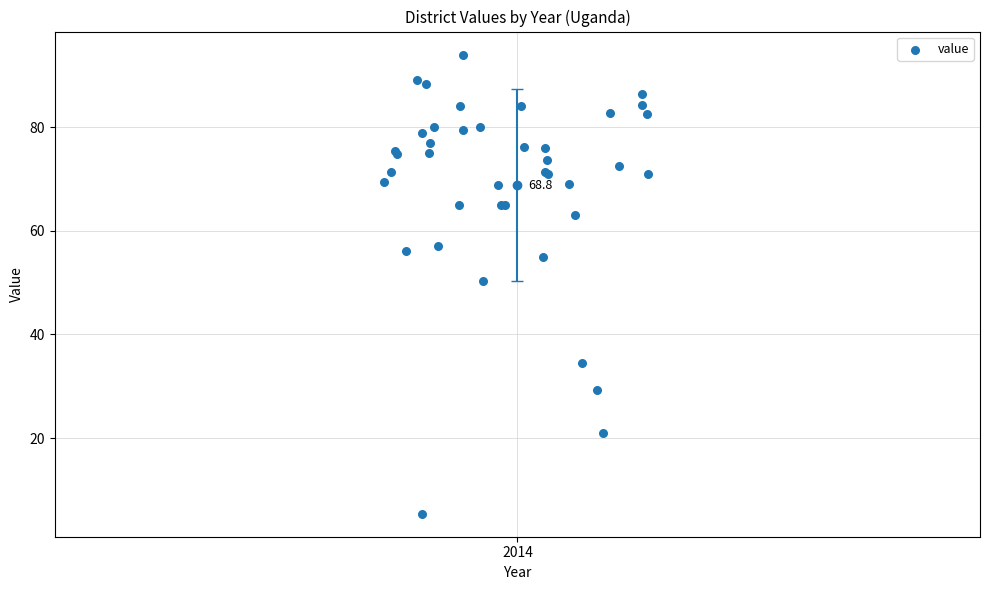

What Y value in the scatter plot is closest to 49?

50.3